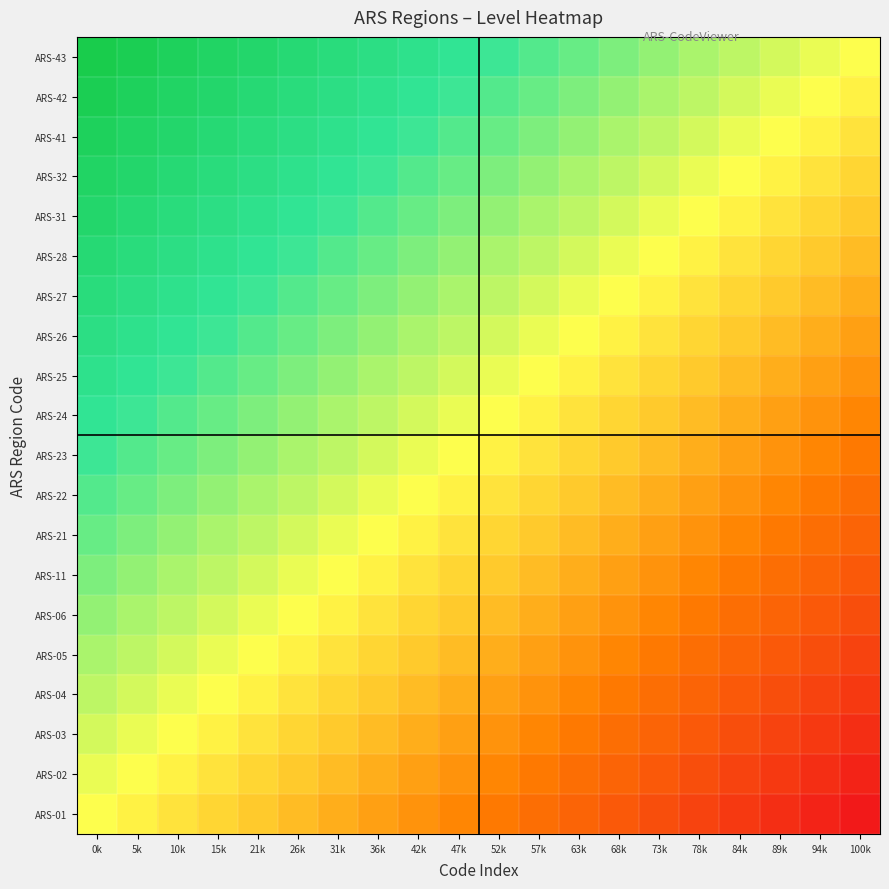

What is the difference between the highest and lowest values at 84k?

1.0